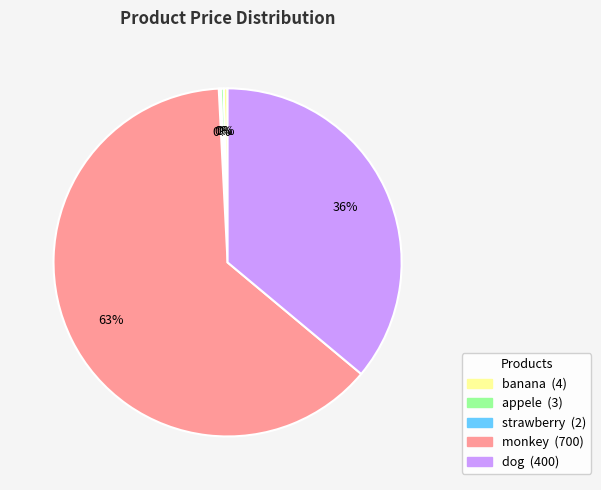

To the nearest percent, what is the difference between the dog and monkey slice percentages?

27%